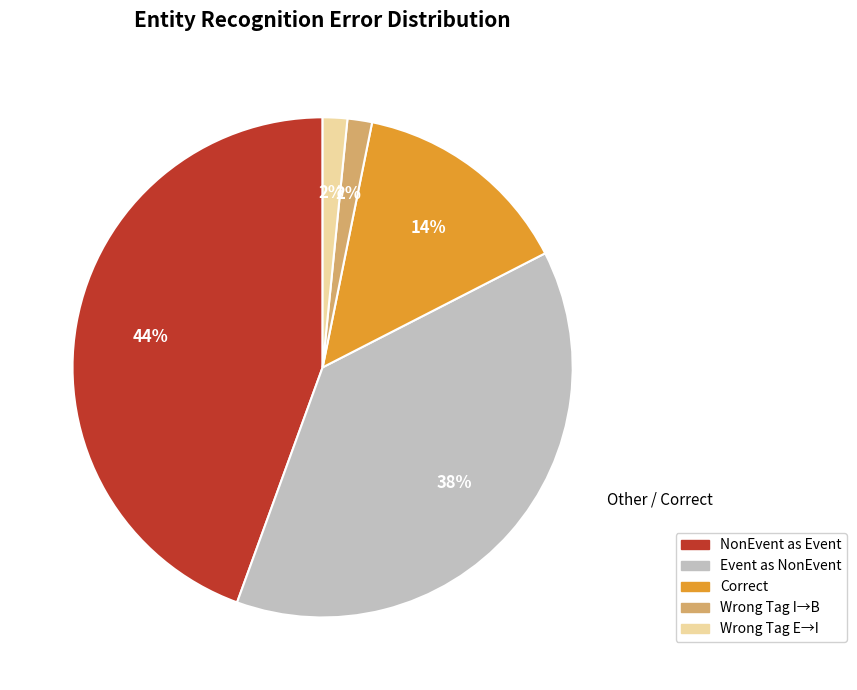

Which has a higher value, Wrong Tag E→I or Event as NonEvent?

Event as NonEvent